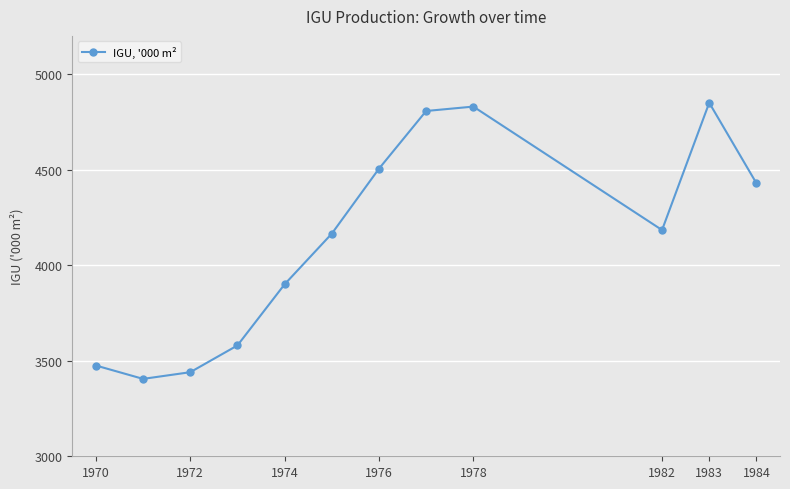

What is the greatest value displayed?

4850